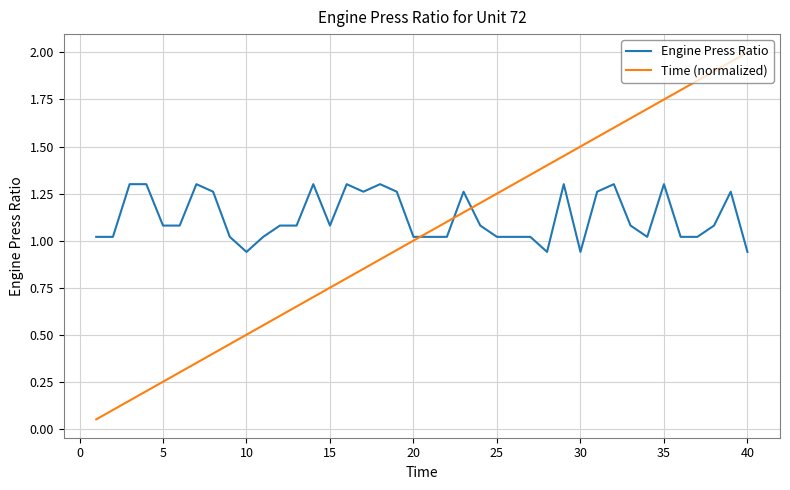

Which series has the widest spread of values?

Time (normalized)